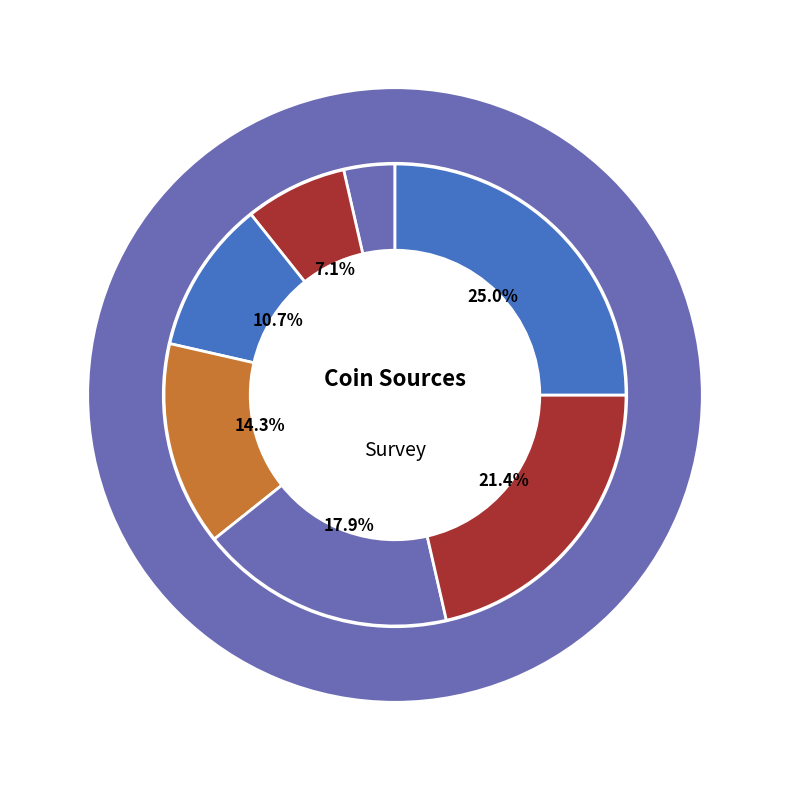

Which slice is the largest?

numista